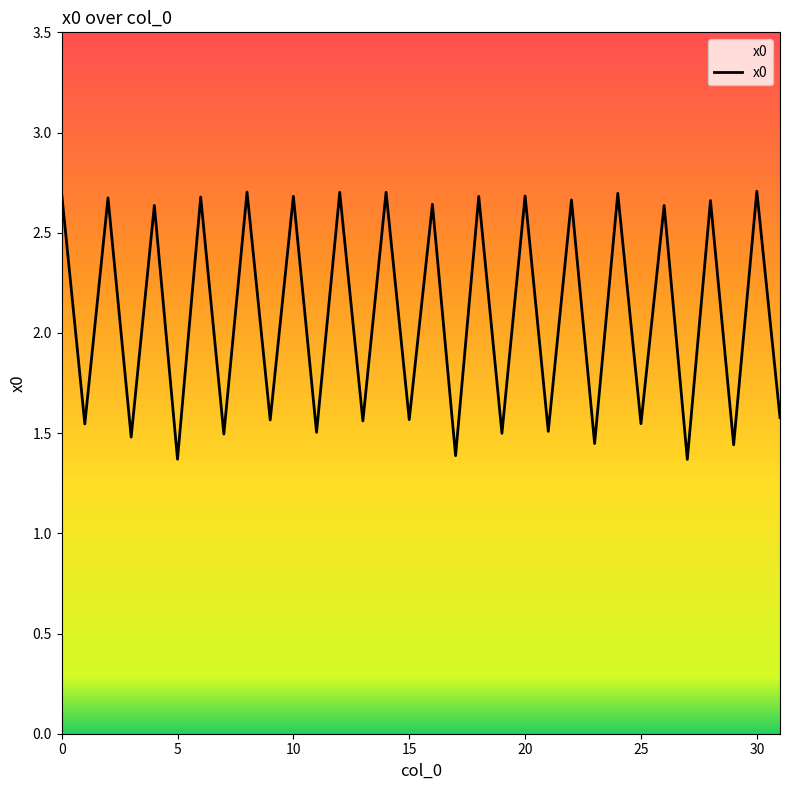

What is the difference between the maximum and minimum values?

1.3